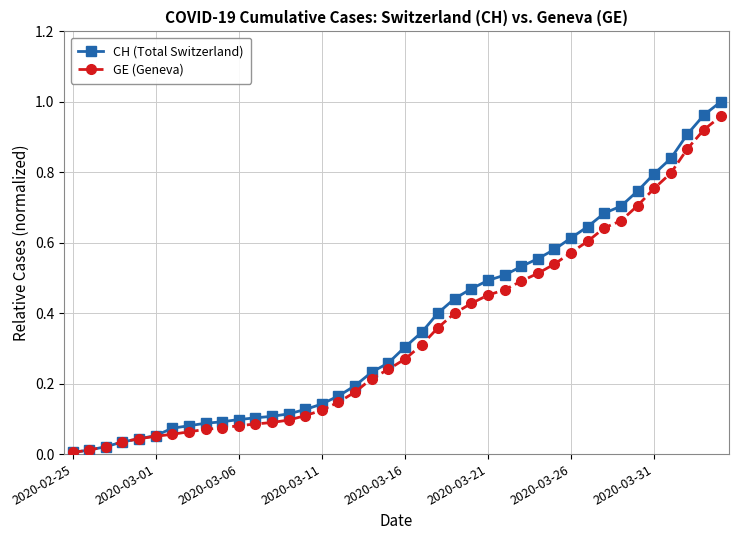

Which series has the largest range (max minus min)?

CH (Total Switzerland)